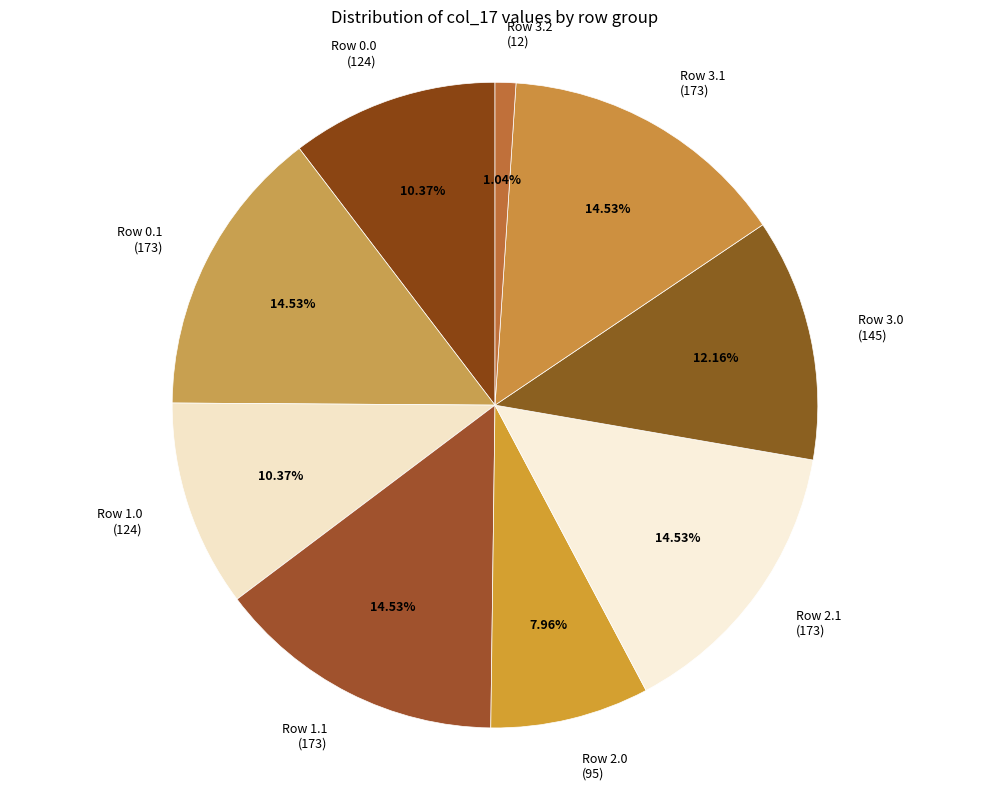

What is the ratio of the value at Row 2.0 (95) to the value at Row 3.0 (145)?

0.7